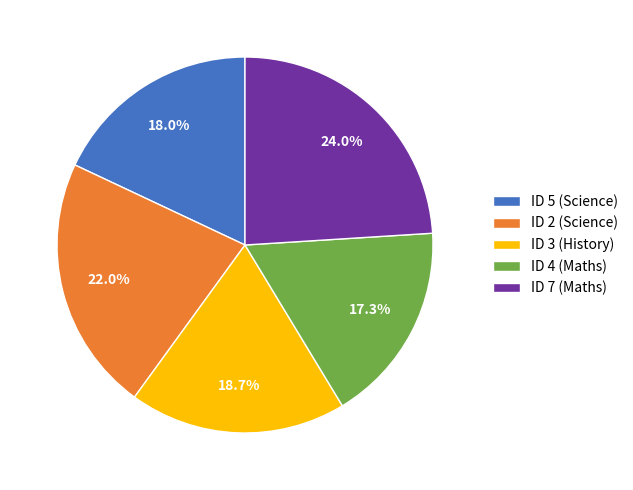

Count the number of slices in the pie.

5